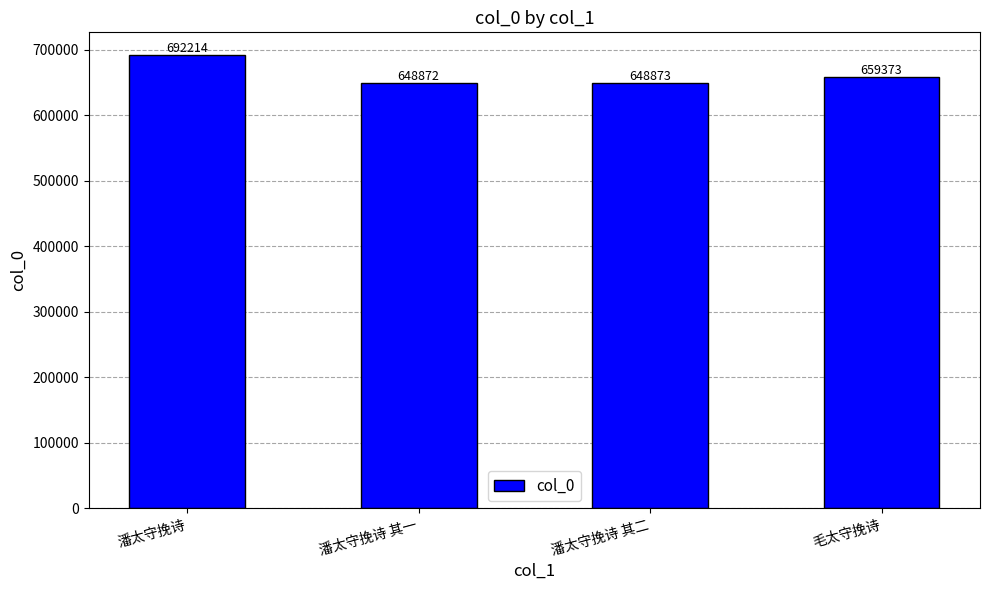

Count the number of data series in this chart.

1